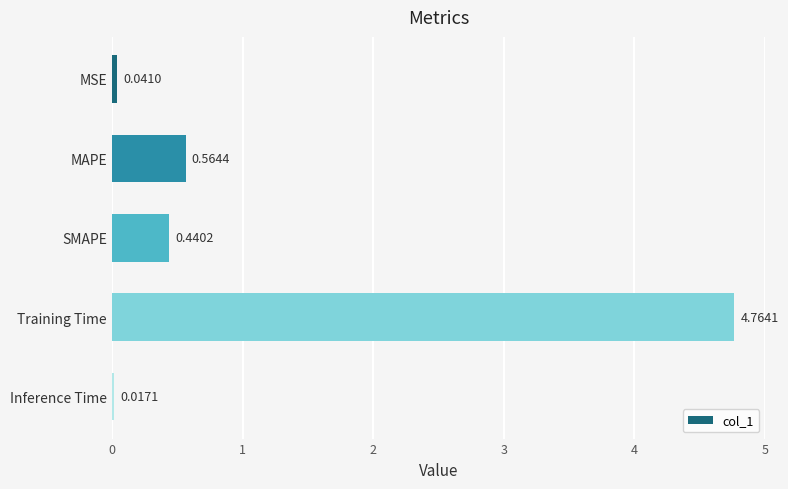

Which category has the highest value across all series?

Training Time